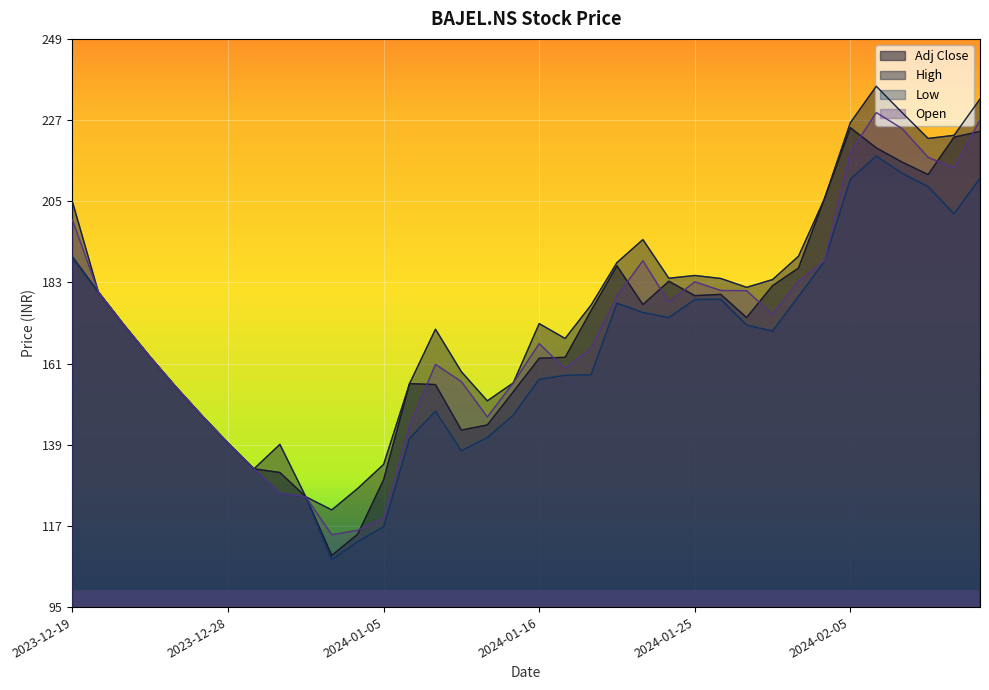

The value of Low at 2024-02-07 is 212.6. True or false?

True